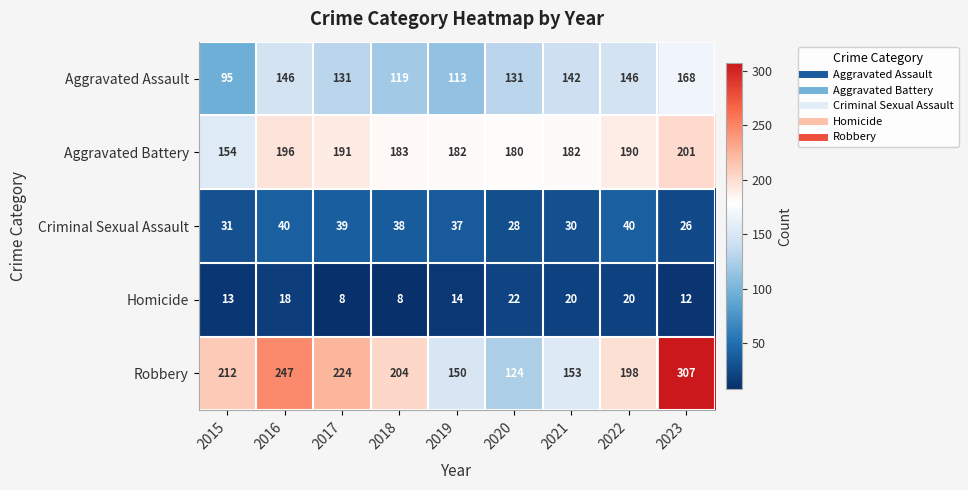

How many categories are shown in the chart?

9